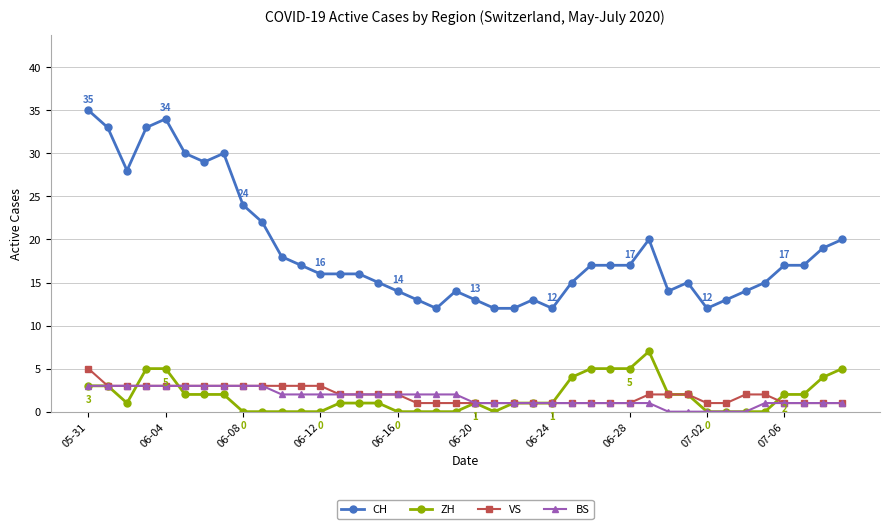

What is the value of the VS point at the 18th from the left?

1